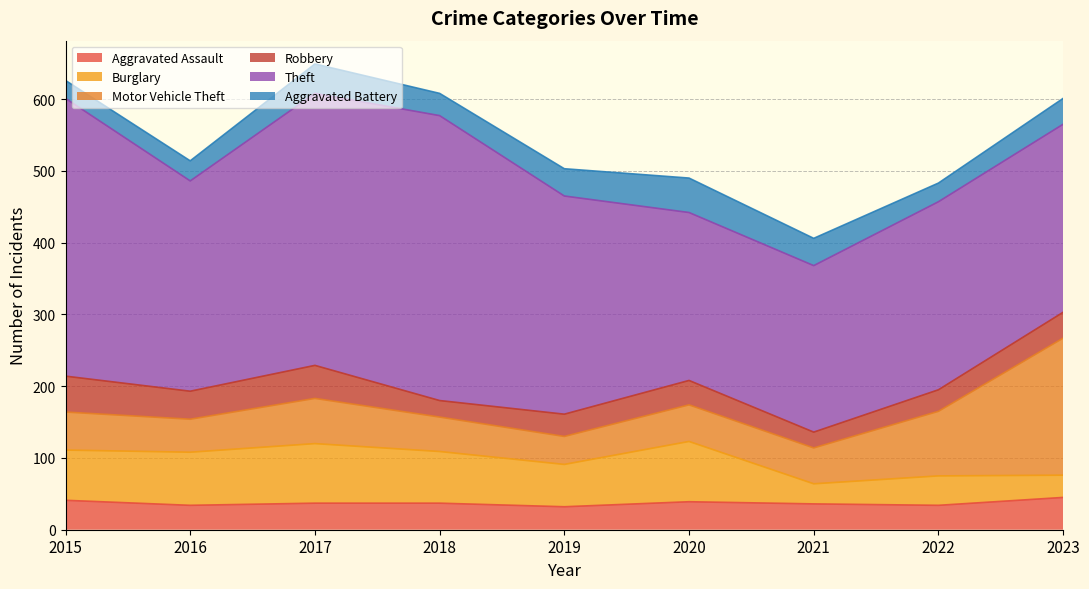

What is the difference between the maximum and minimum values in the Robbery series?

28